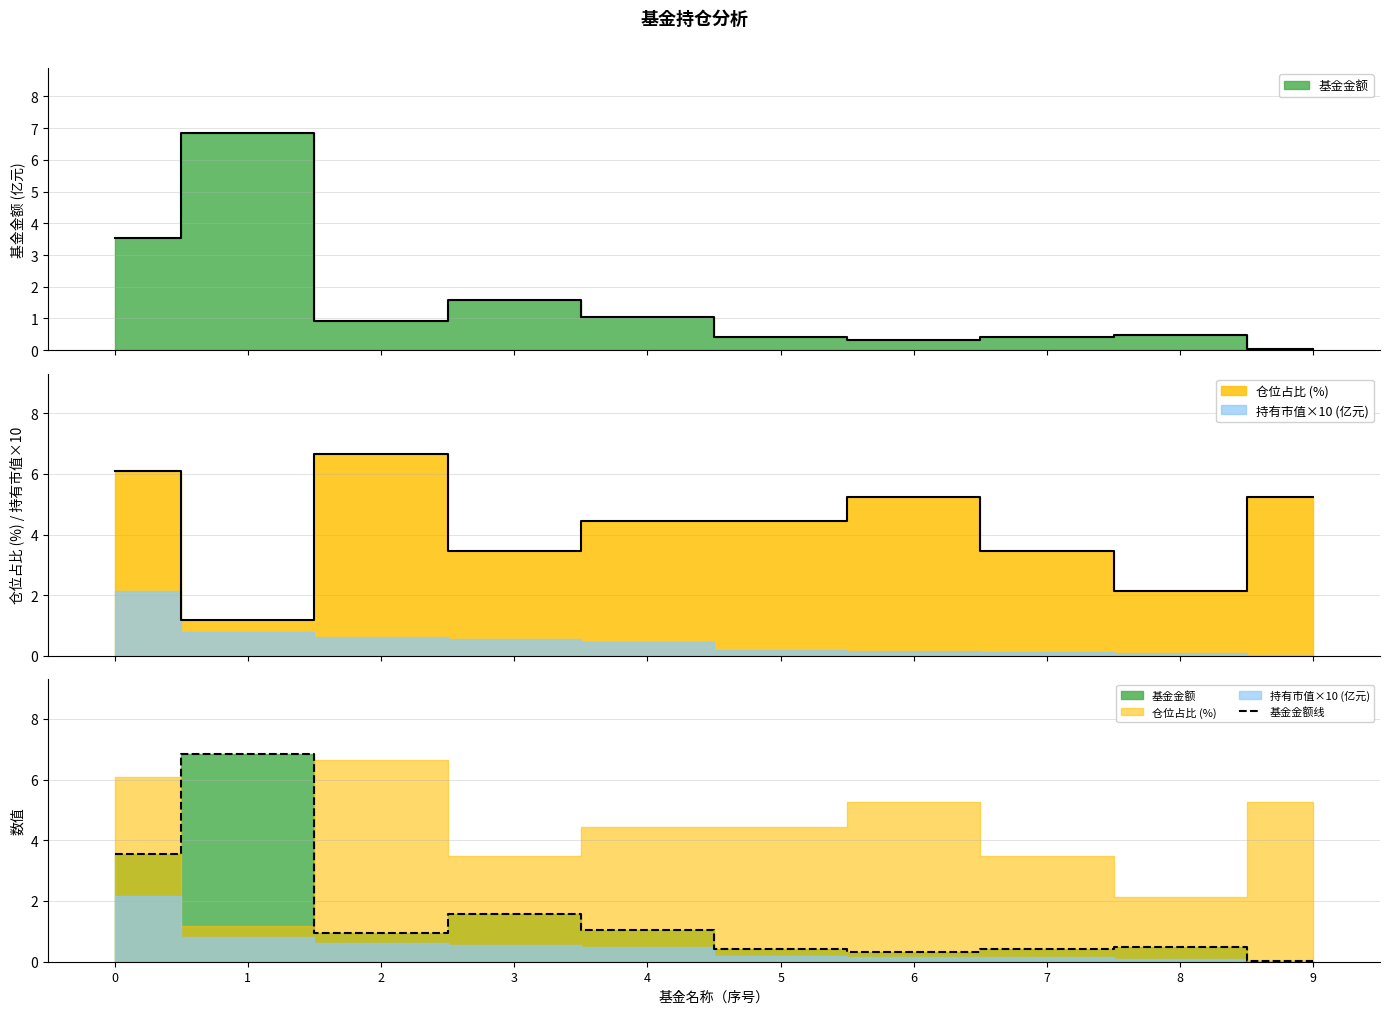

Is it true that the value at 3 is 1.6?

True